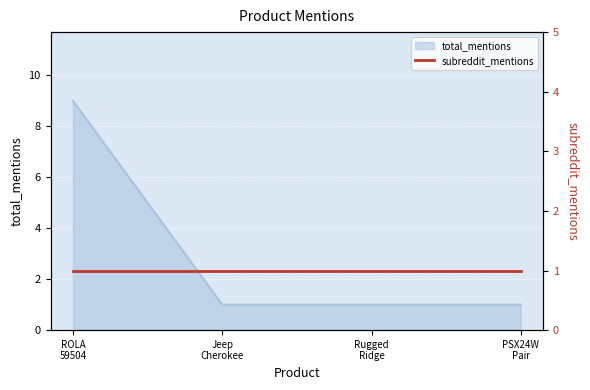

What is the maximum value shown in the chart?

9